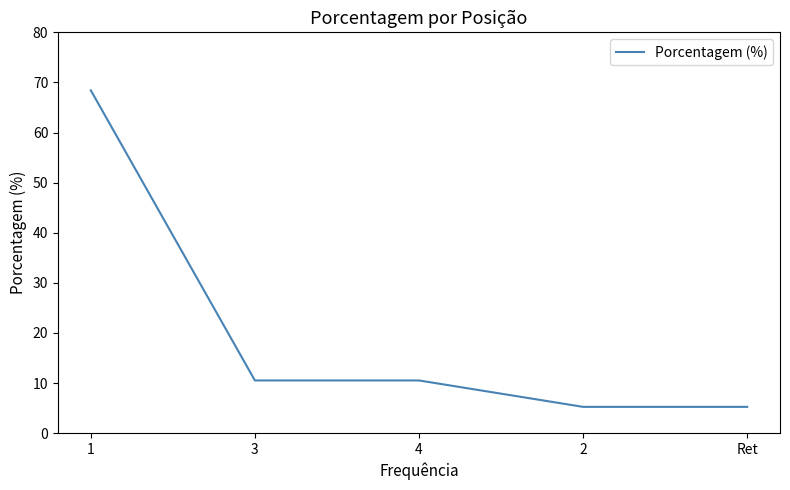

What position from the left is 3?

2